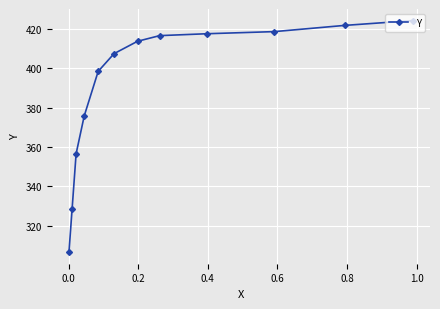

How many lines are shown in the chart?

1